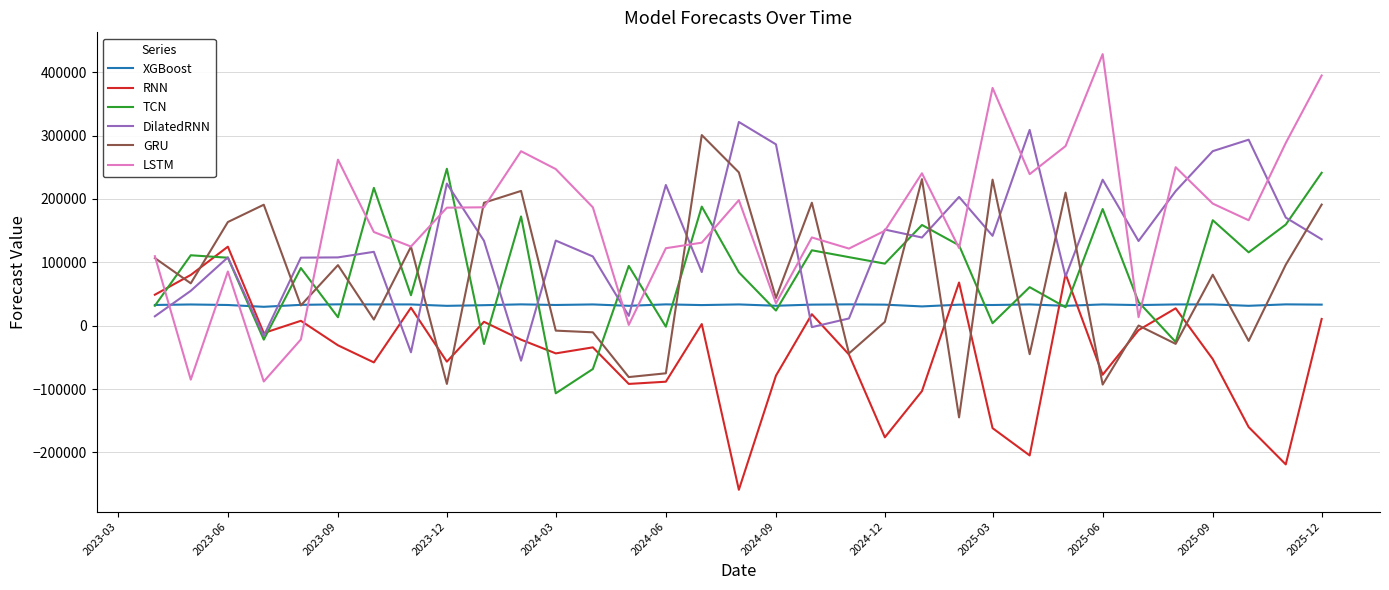

Which series has the largest total across all categories?

LSTM